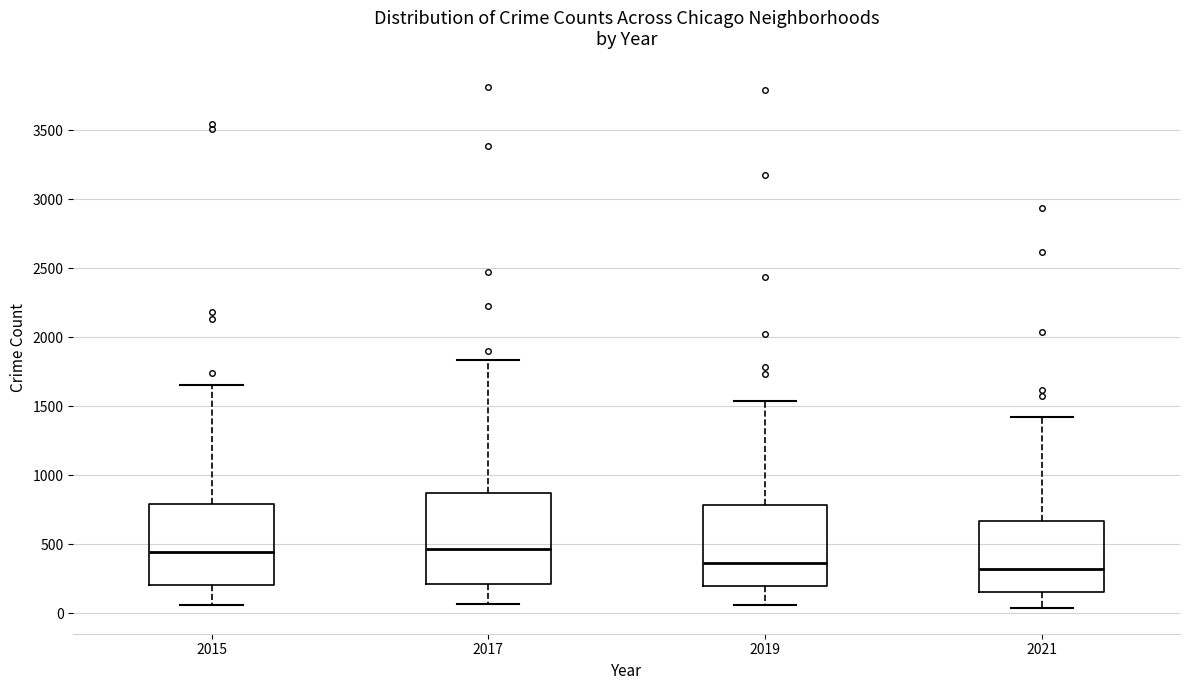

Reading left to right, transcribe this box plot: for each box, give where its median line is, the range the box spans, and where its two whiskers end, as read against the y-axis. The values are not printed on the chart, so give them approximately, as read against the axis.

2015: median 450, box 200 to 800, whiskers 50 to 1650
2017: median 450, box 200 to 850, whiskers 50 to 1850
2019: median 350, box 200 to 800, whiskers 50 to 1550
2021: median 300, box 150 to 650, whiskers 50 to 1400